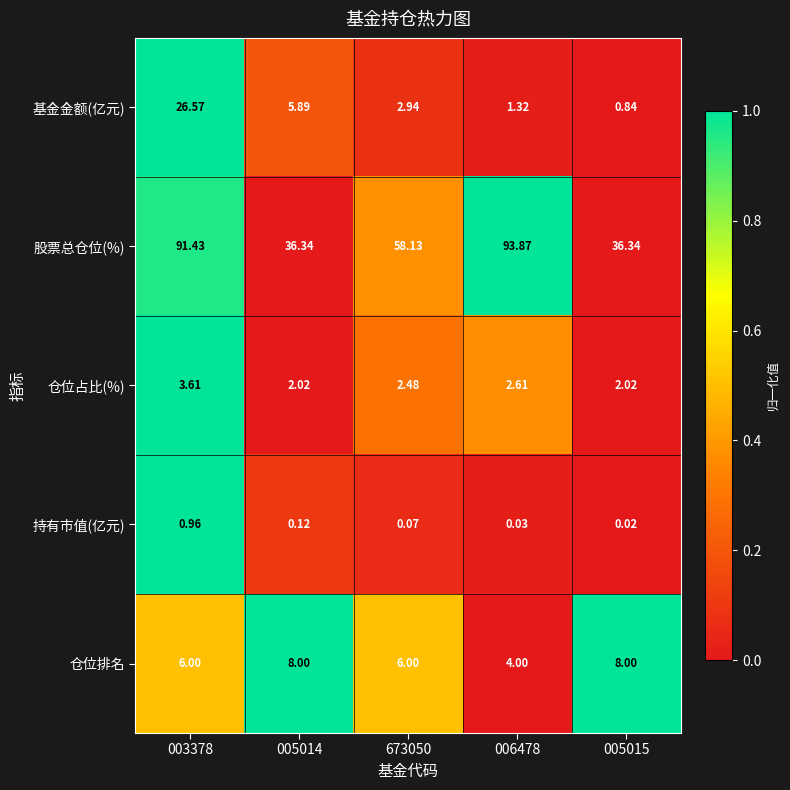

Rank the series at 673050 from lowest to highest value.

持有市值(亿元), 仓位占比(%), 基金金额(亿元), 仓位排名, 股票总仓位(%)